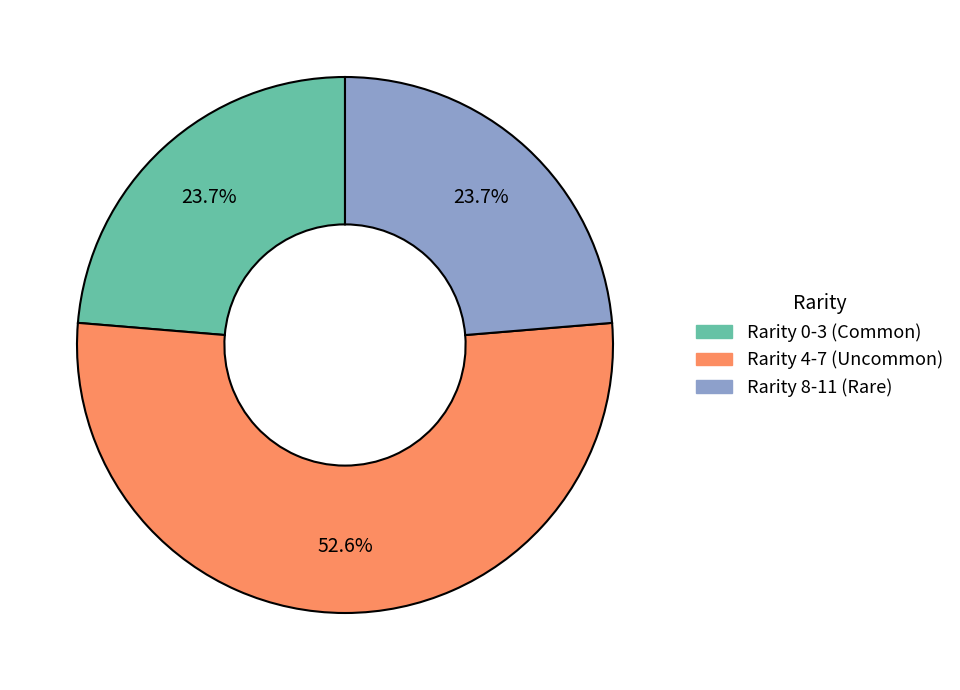

Is there any slice that represents more than half of the pie?

Yes